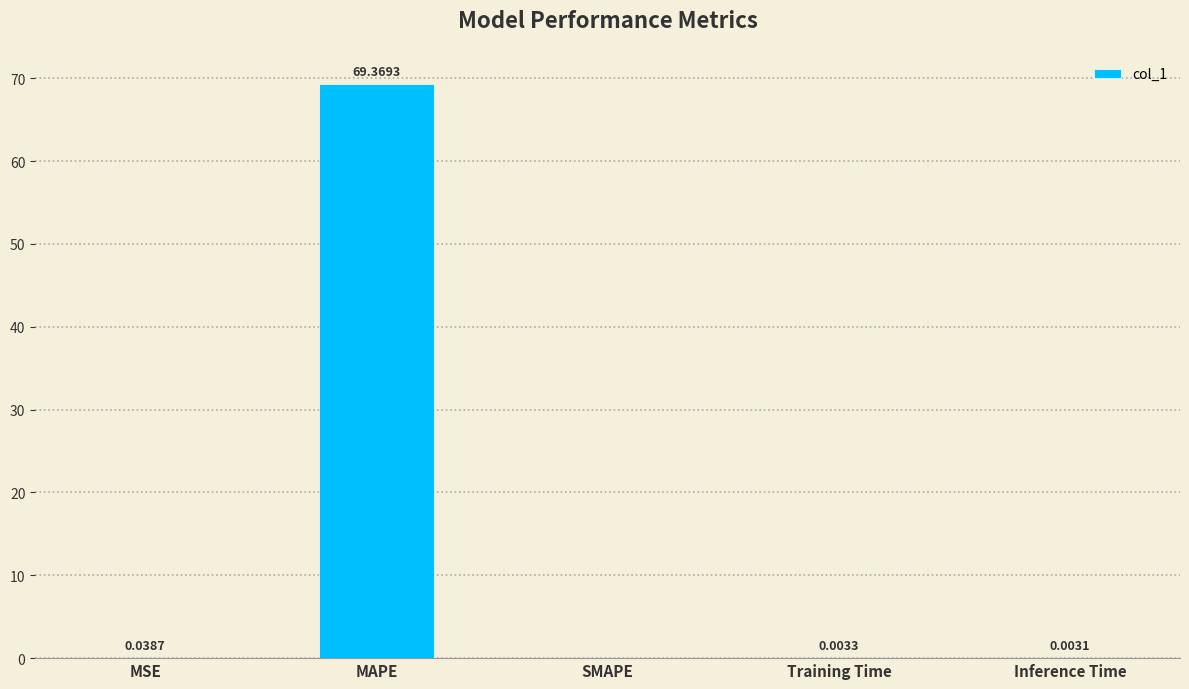

At which category does the chart reach its peak across all series?

MAPE